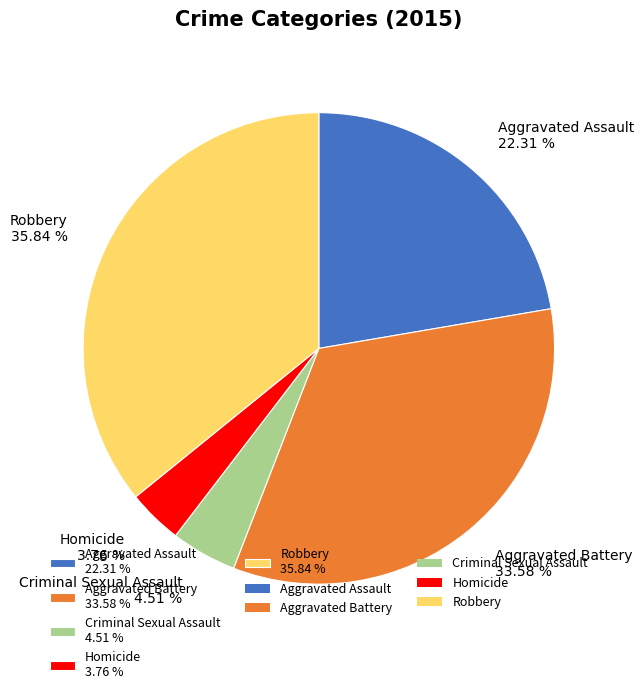

Rank the categories by value from highest to lowest.

Robbery, Aggravated Battery, Aggravated Assault, Criminal Sexual Assault, Homicide